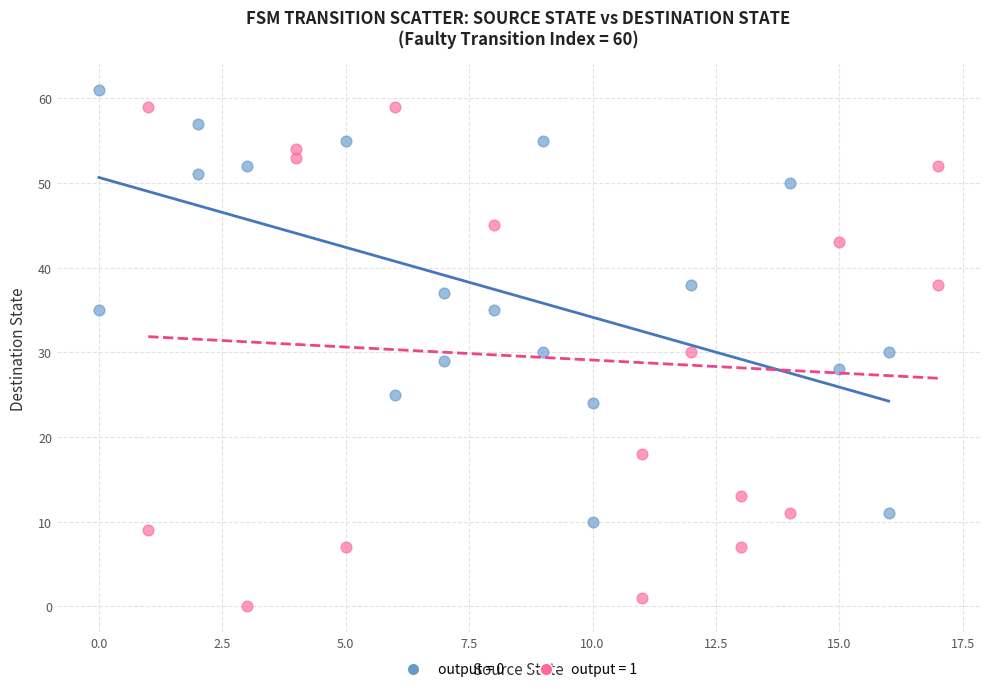

Which series has the widest spread of Y values?

output = 1